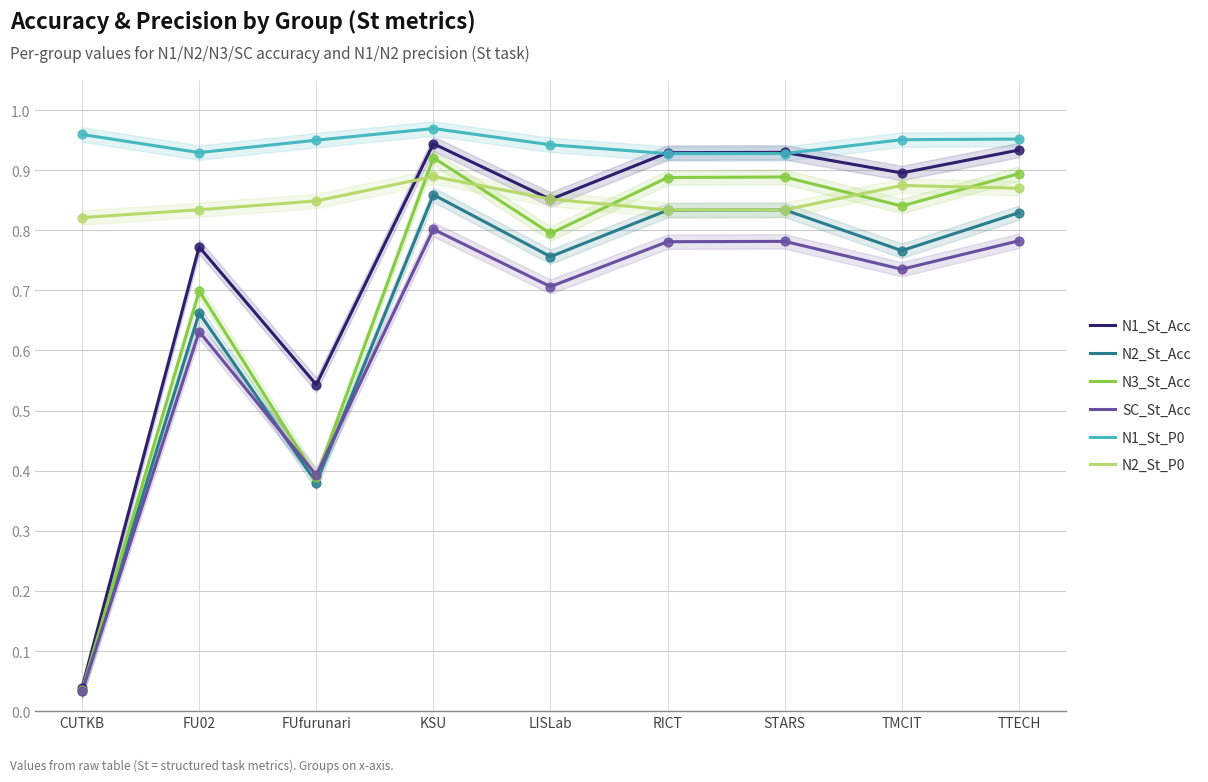

Which series reaches the maximum Y coordinate?

N1_St_P0